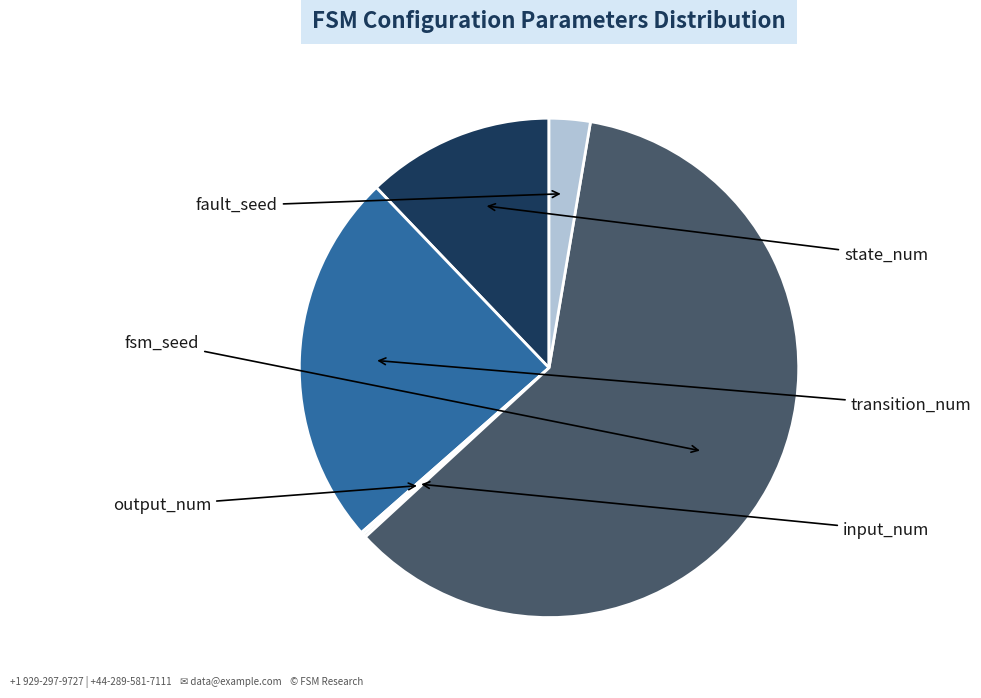

How many slices are in this pie chart?

6